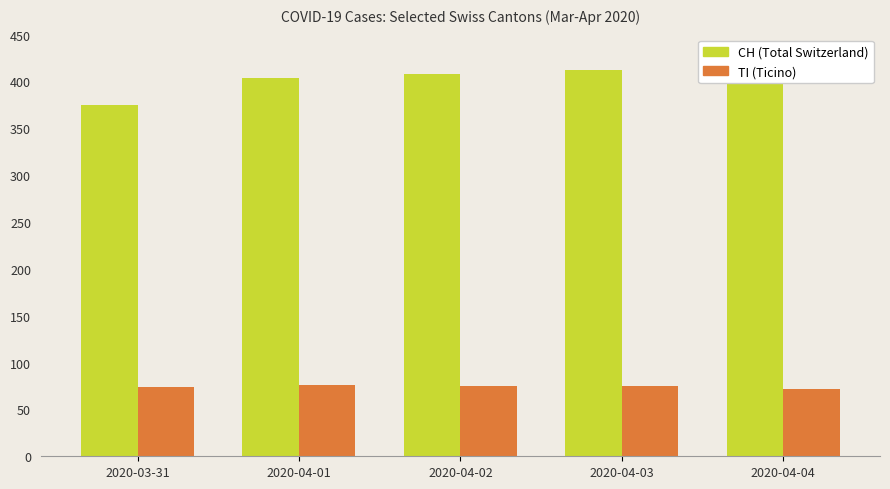

Which label corresponds to the largest value in the chart?

2020-04-04